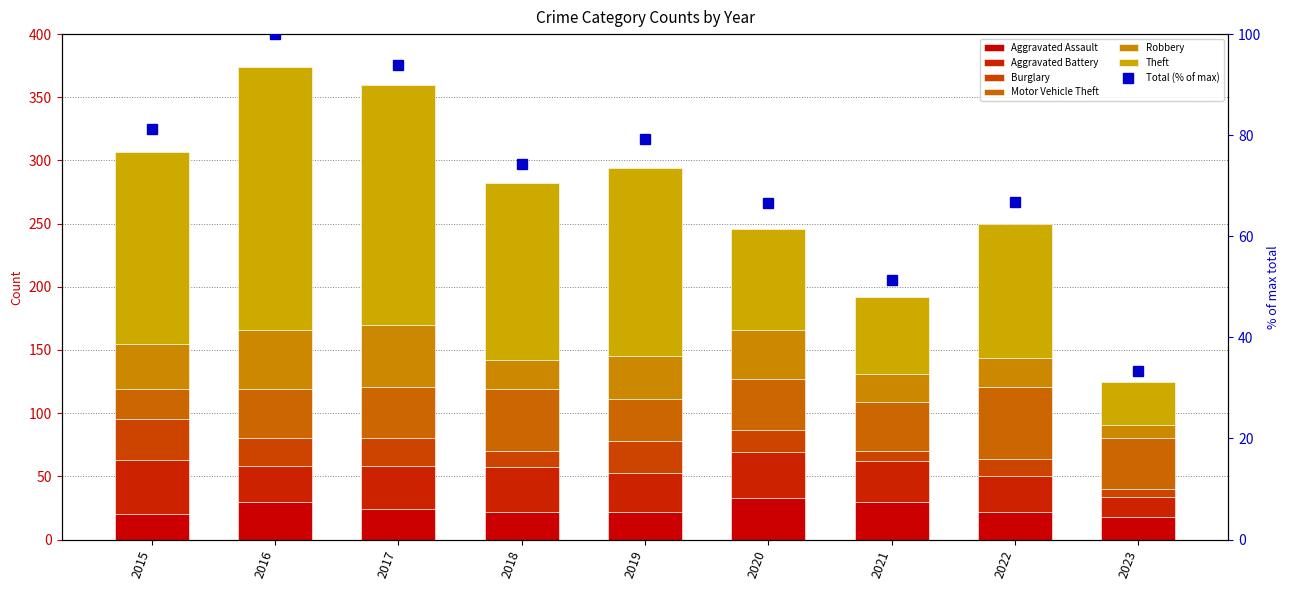

At which label does Aggravated Assault first exceed 22?

2016